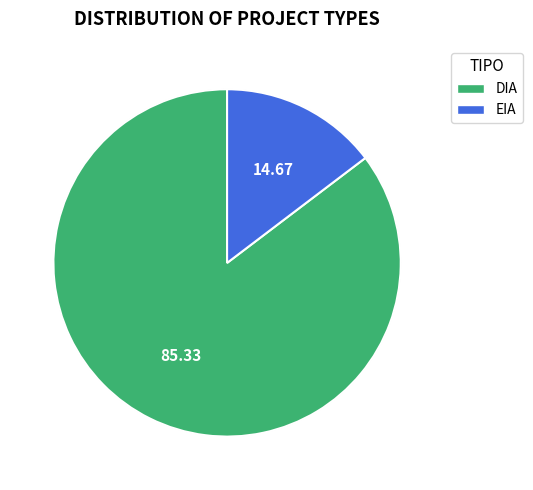

How many segments does this pie chart have?

2